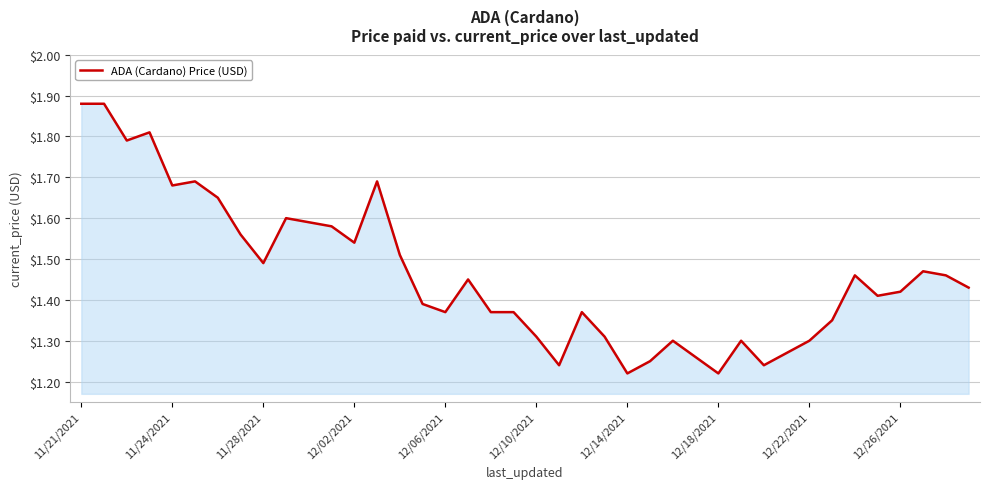

What is the difference between the maximum and minimum values?

0.7